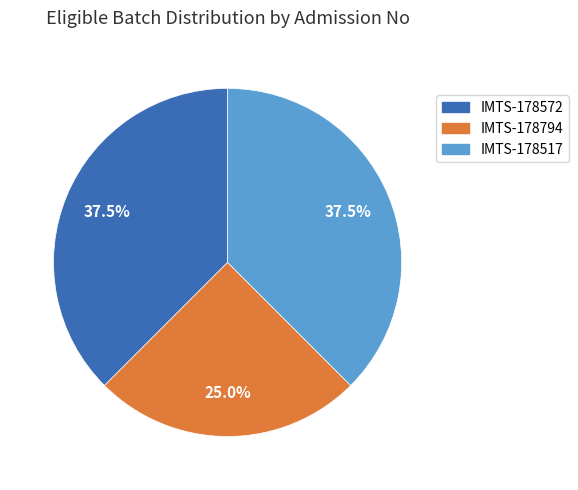

Count the number of slices in the pie.

3